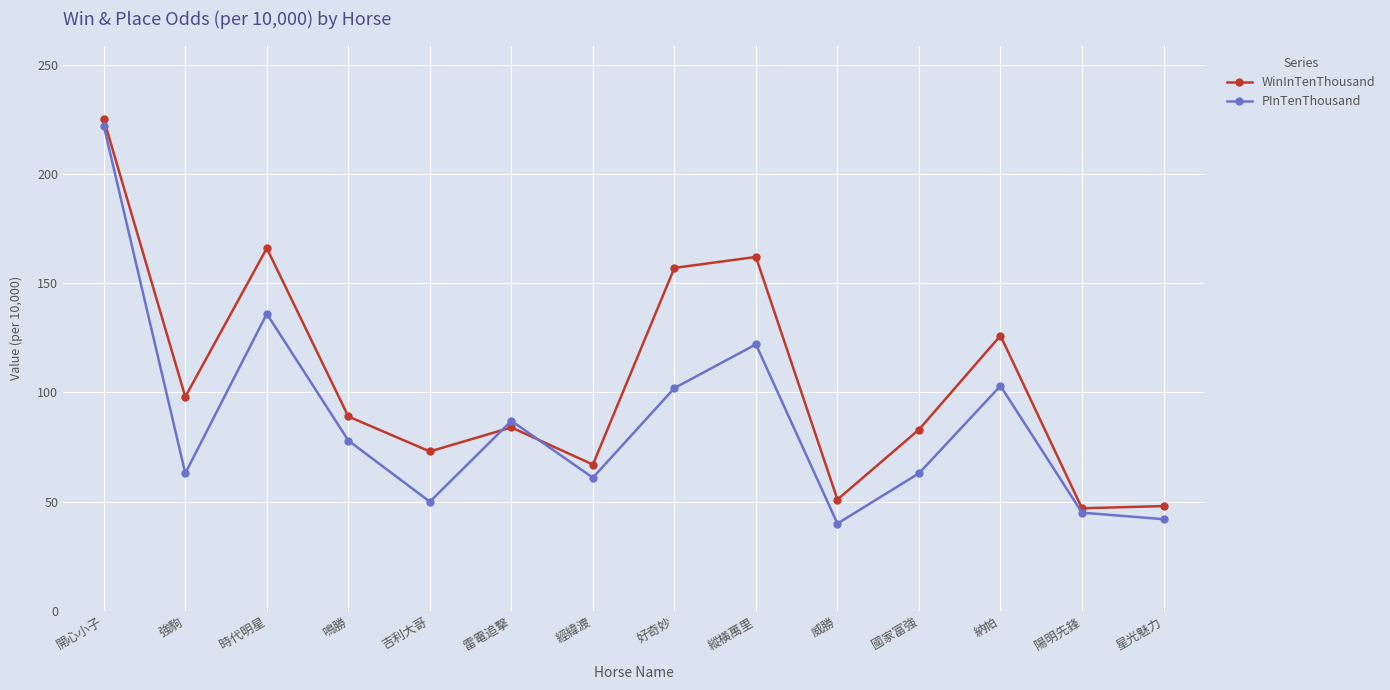

What position from the right is 雷電追擊?

9